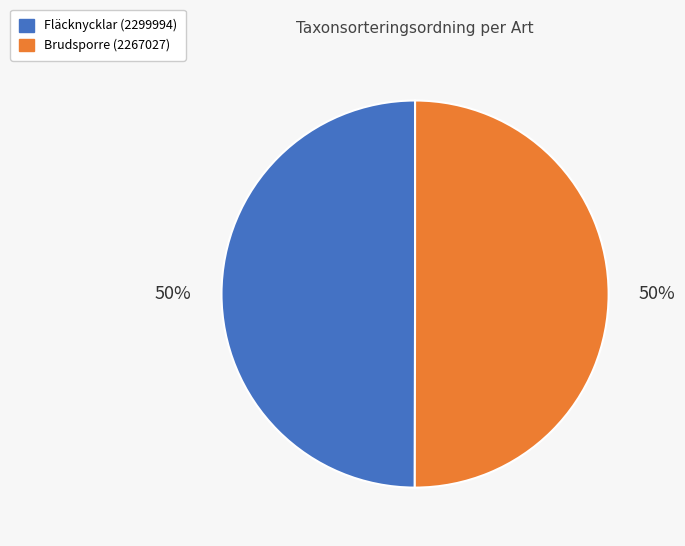

To the nearest percent, what is the combined percentage of Fläcknycklar (2299994) and Brudsporre (2267027)?

100%